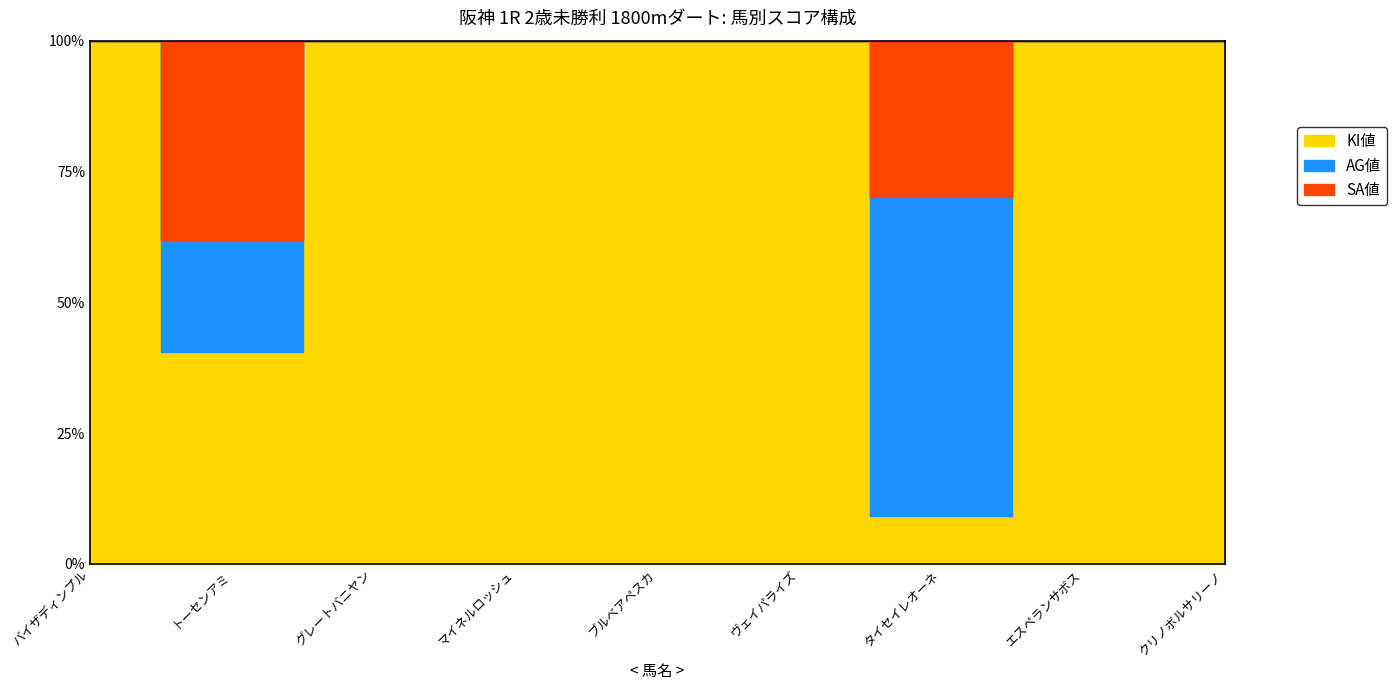

At how many categories does at least one series exceed 7?

9